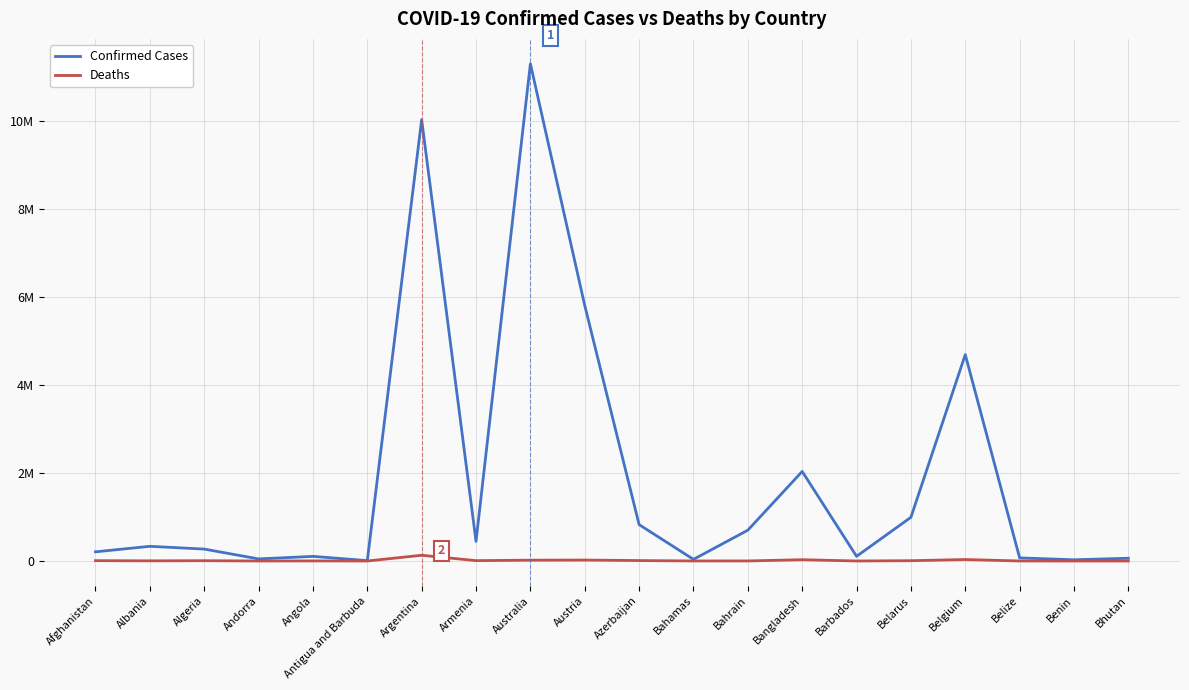

Does the chart display data point markers on the line(s)?

No